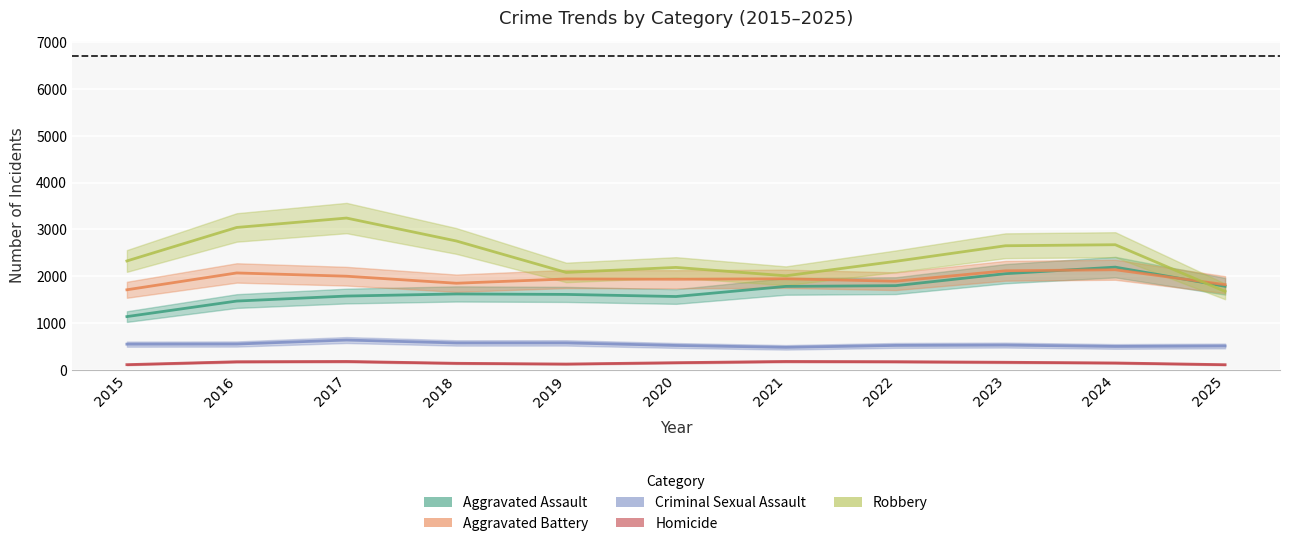

What is the smallest value displayed?

110